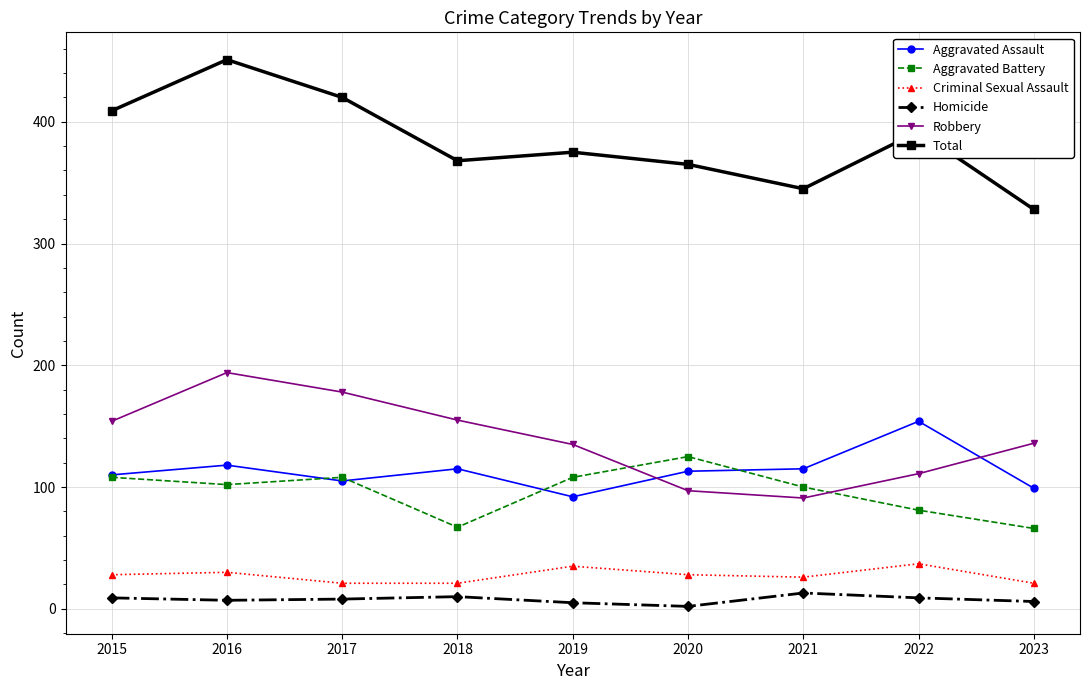

At which category is the sum across all series the highest?

2016